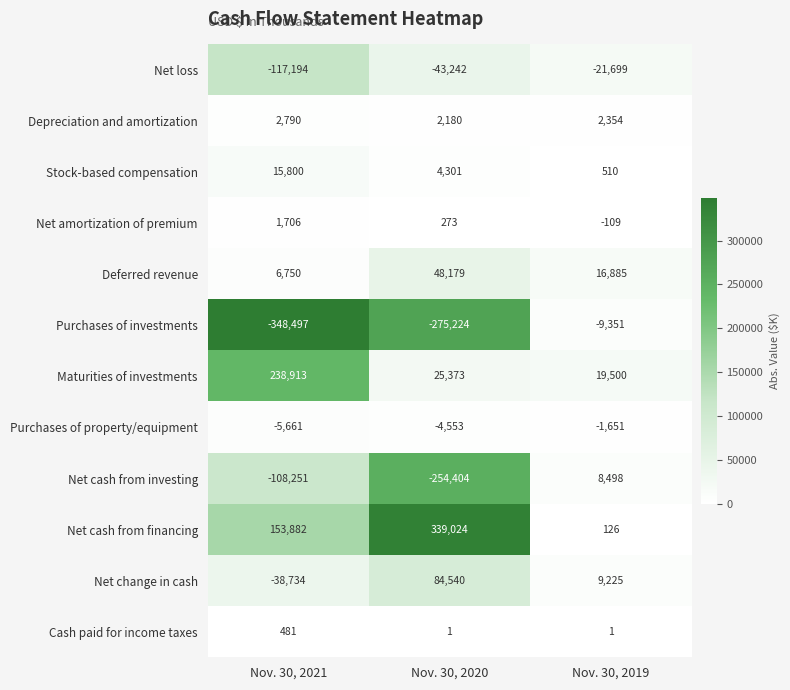

Which series has the widest spread of values?

Purchases of investments